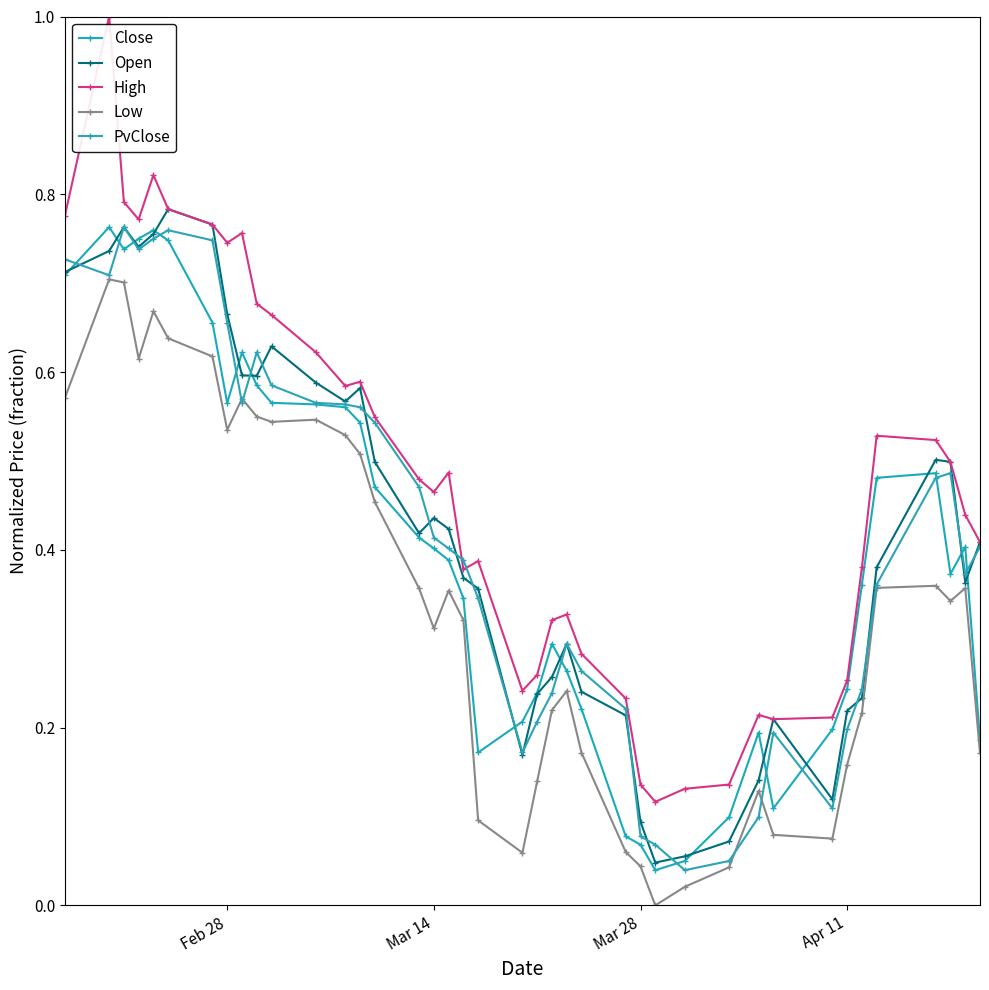

What is the sum of all PvClose values?

16.5